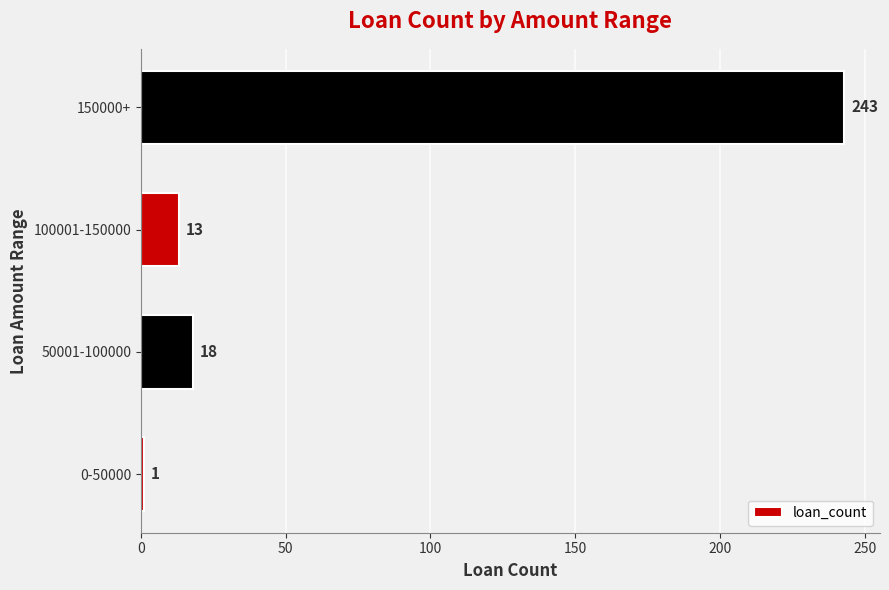

True or false: the data shows 18 at 50001-100000.

True